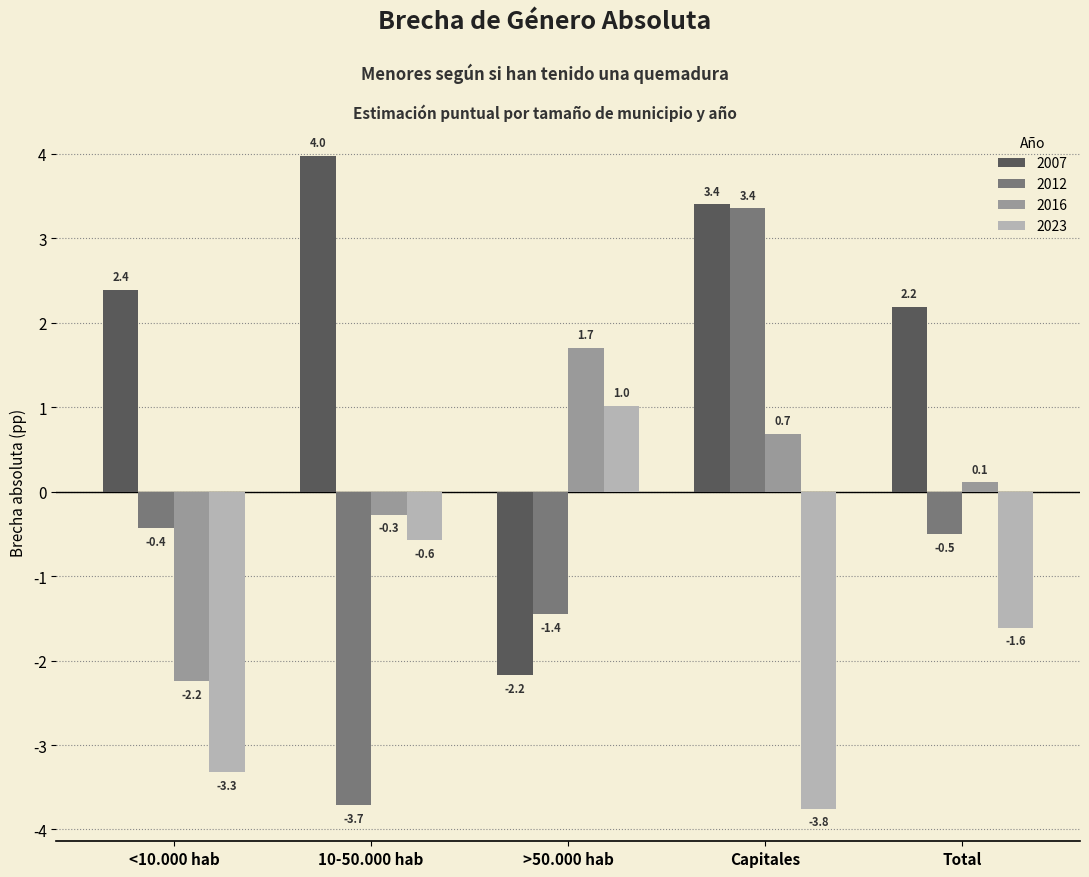

Reading left to right, transcribe all the data shown in this chart.

2007: <10.000 hab=2.4	10-50.000 hab=4.0	>50.000 hab=-2.2	Capitales=3.4	Total=2.2
2012: <10.000 hab=-0.4	10-50.000 hab=-3.7	>50.000 hab=-1.4	Capitales=3.4	Total=-0.5
2016: <10.000 hab=-2.2	10-50.000 hab=-0.3	>50.000 hab=1.7	Capitales=0.7	Total=0.1
2023: <10.000 hab=-3.3	10-50.000 hab=-0.6	>50.000 hab=1.0	Capitales=-3.8	Total=-1.6